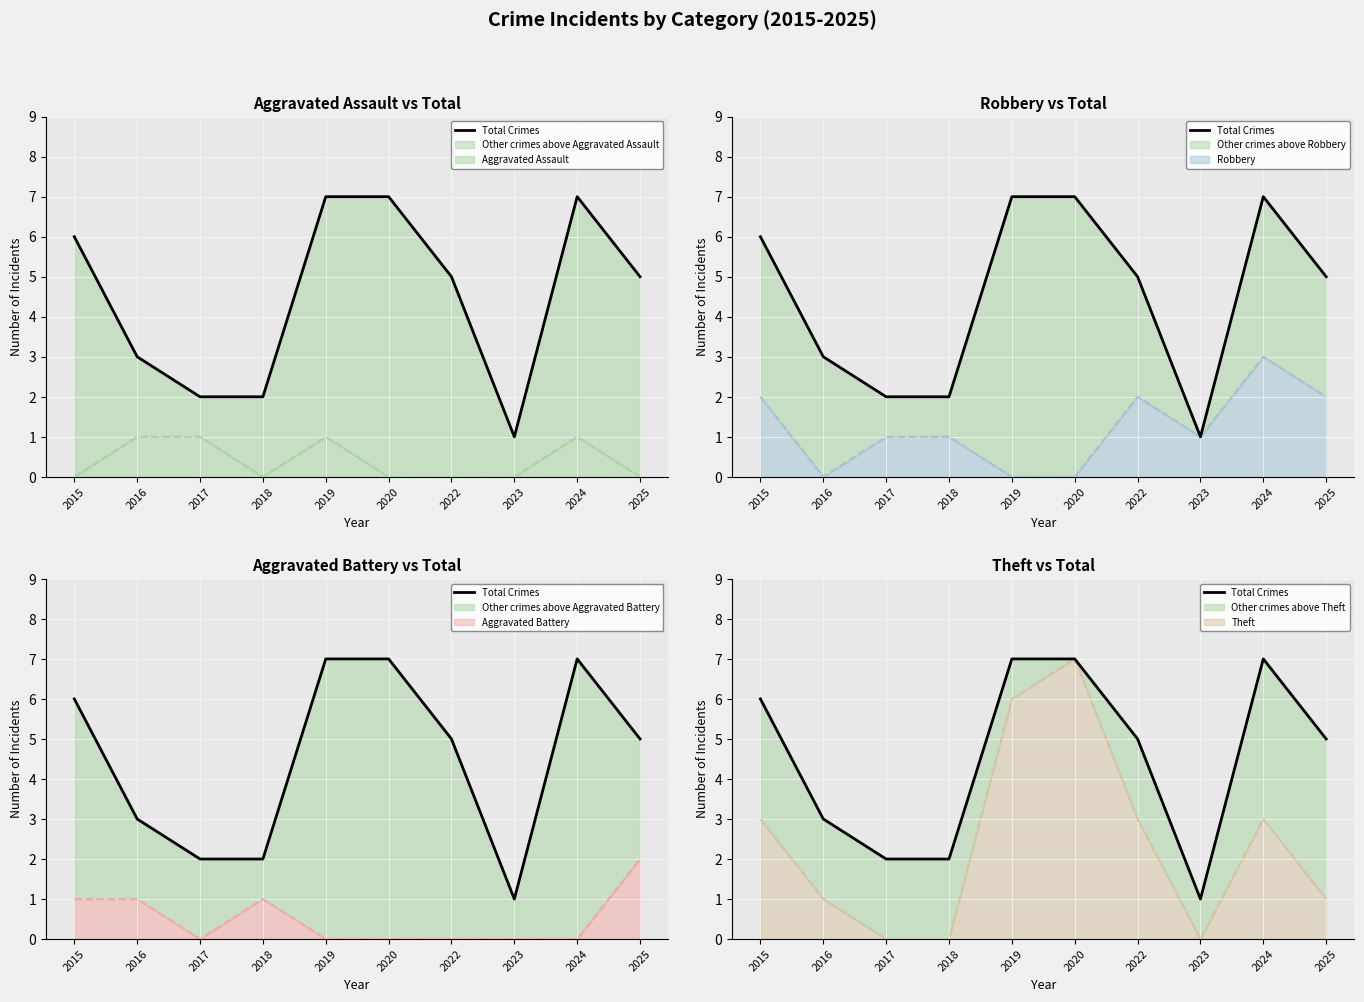

What is the value of the 1st point from the left?

6